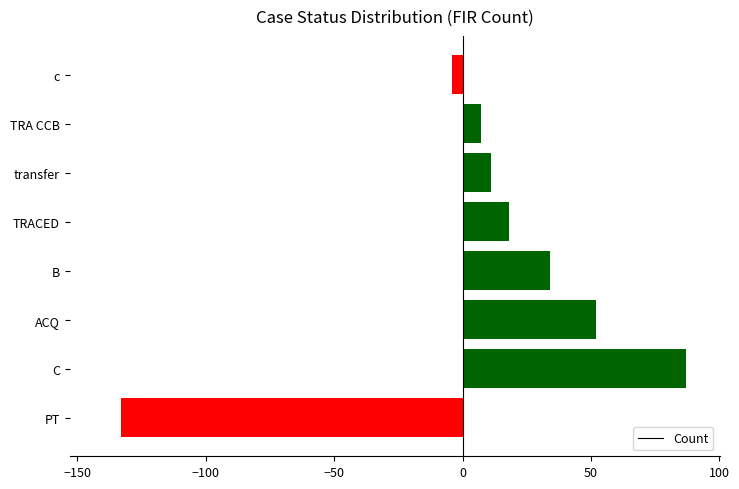

What is the difference between the maximum and minimum values?

220